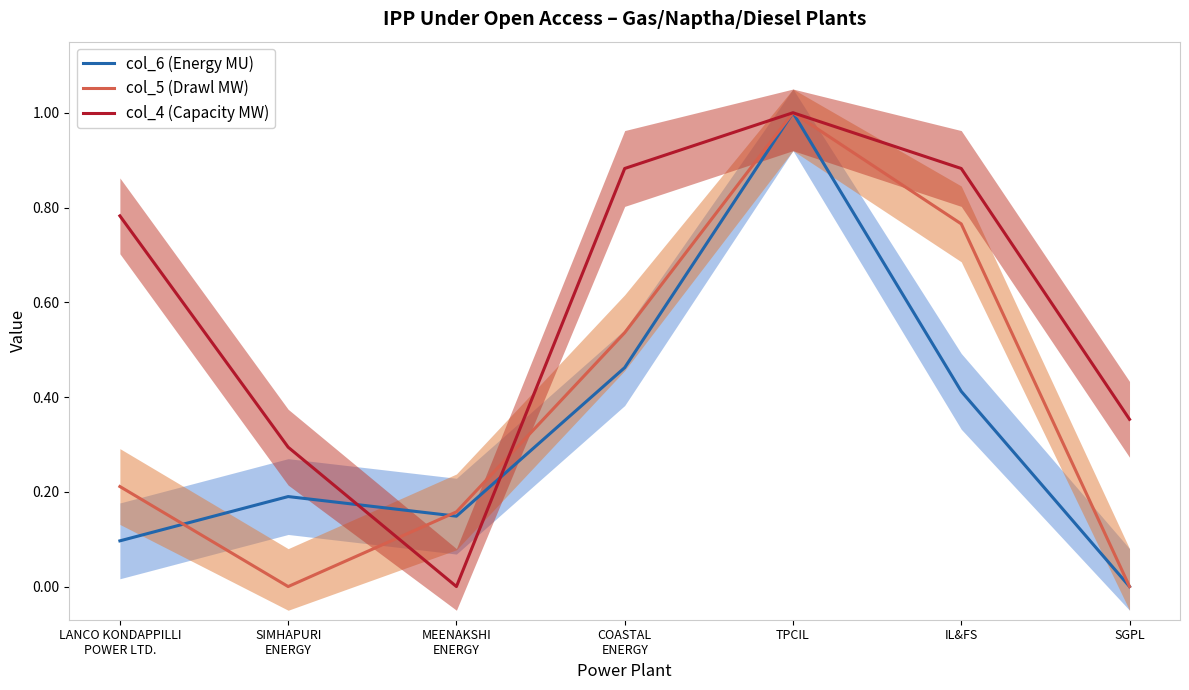

What is the maximum value shown in the chart?

1.0